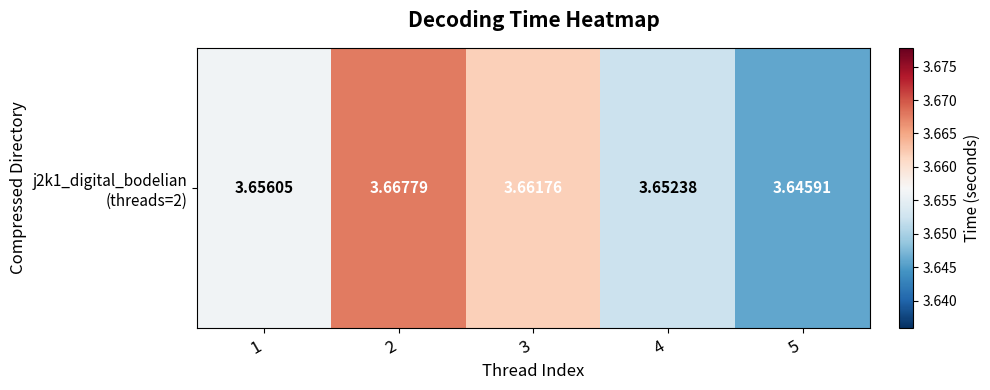

Rank the categories by value from lowest to highest.

5, 4, 1, 3, 2